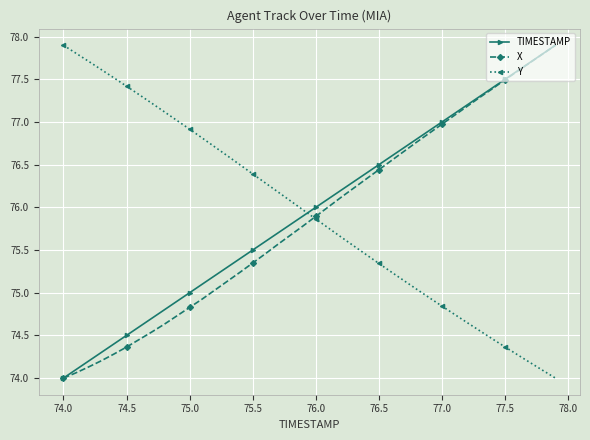

What is the value of the TIMESTAMP point at the 27th from the left?

76.6